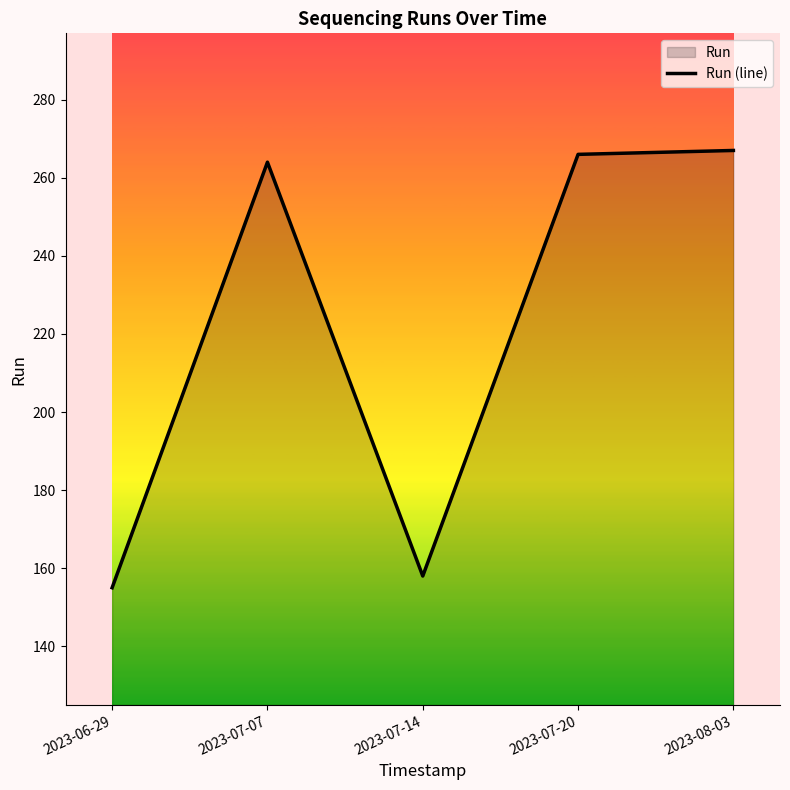

How many series are shown in this chart?

1